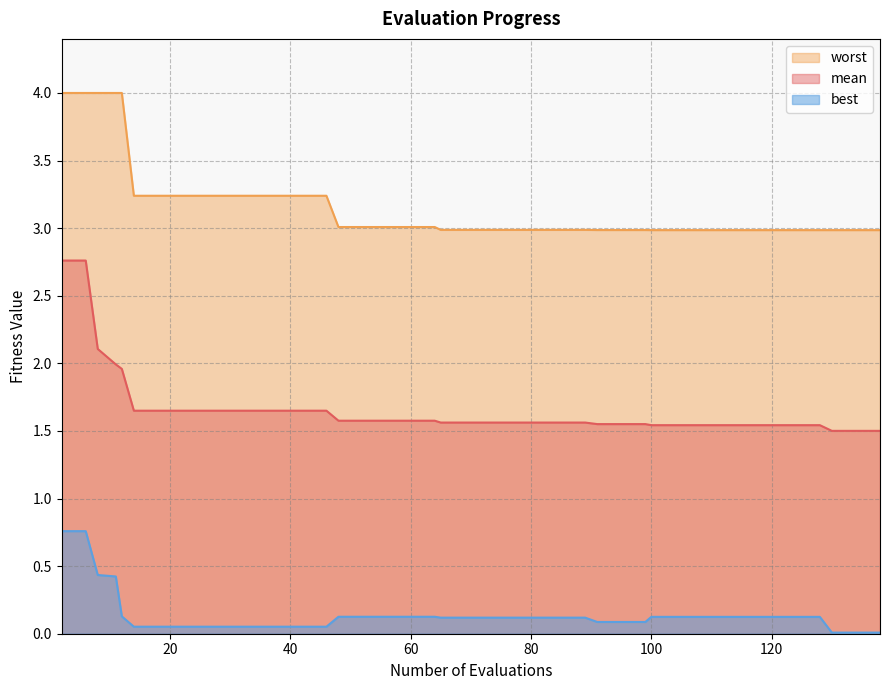

What is the maximum value shown in the chart?

4.0